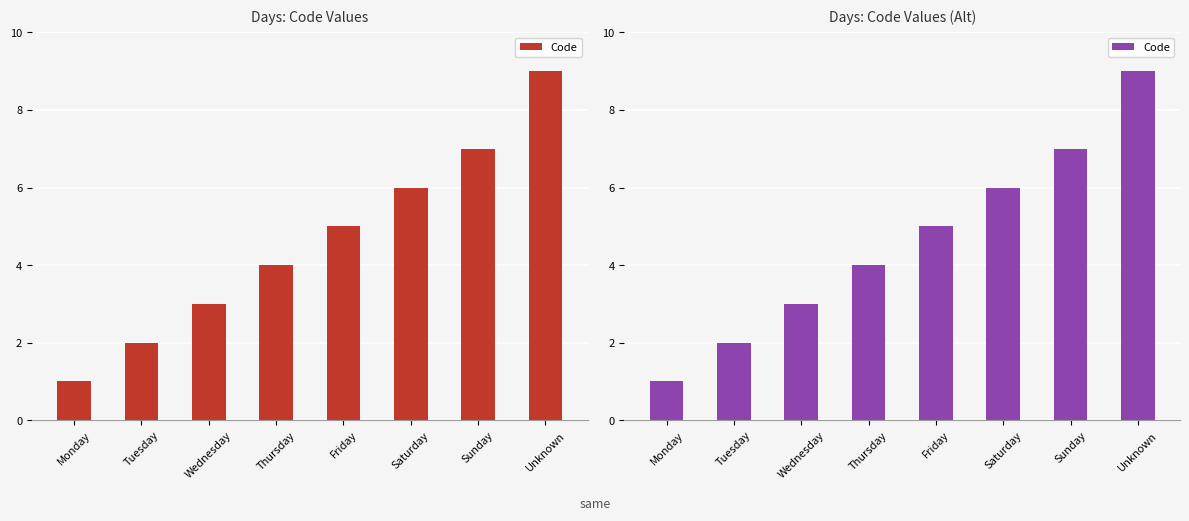

How many values are below 5?

4